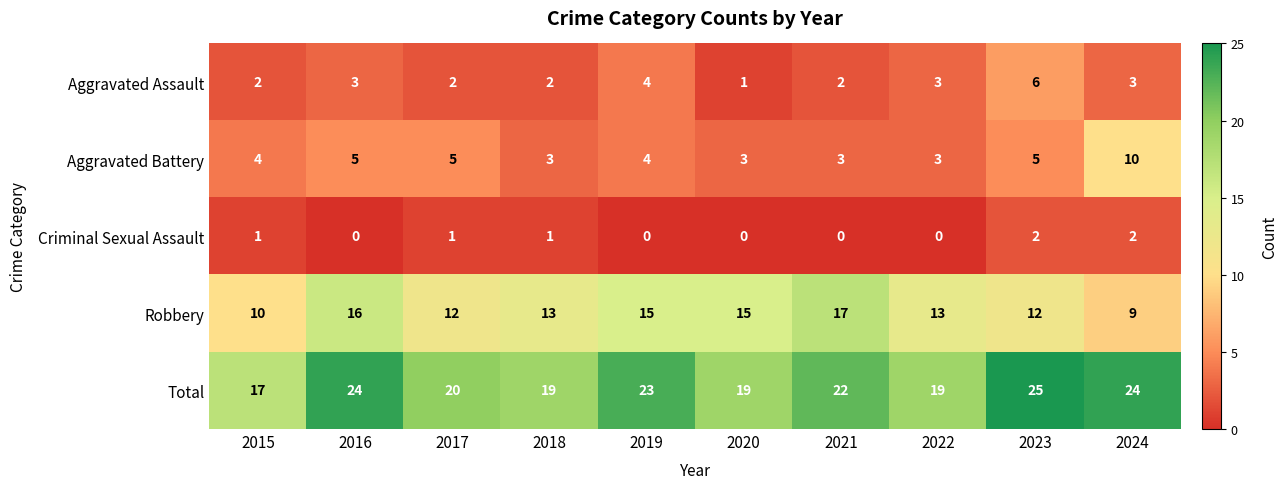

At which label does Total first exceed 22?

2016